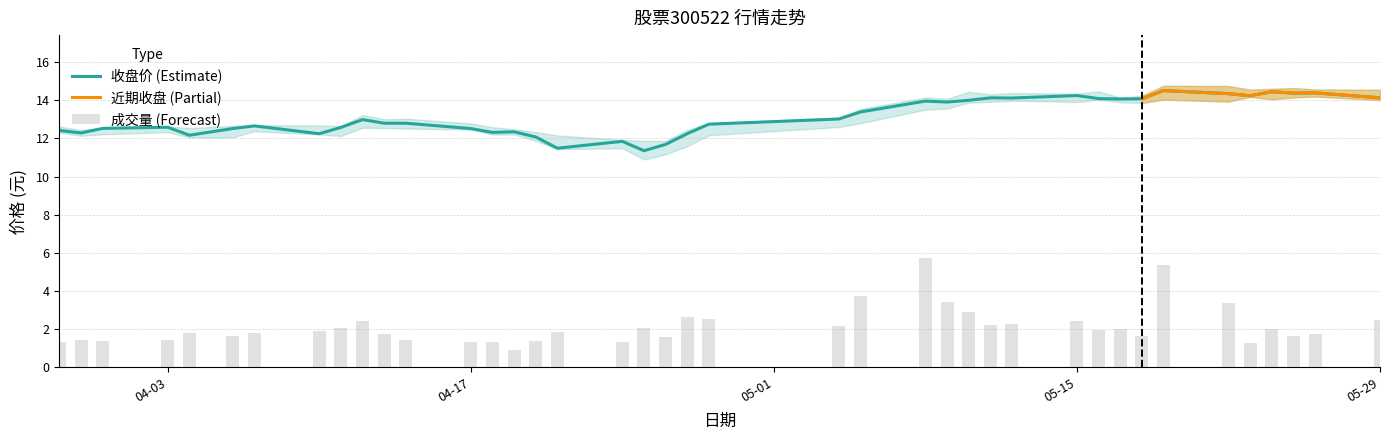

What is the value of the 收盘 bar at the 20th from the left?

11.7